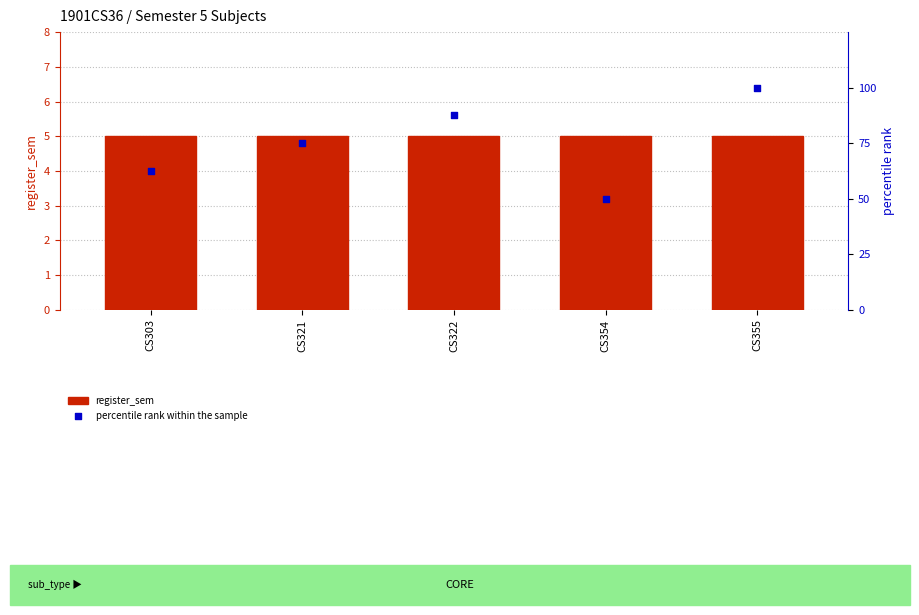

Which series has the largest Y range (max minus min)?

percentile rank within the sample